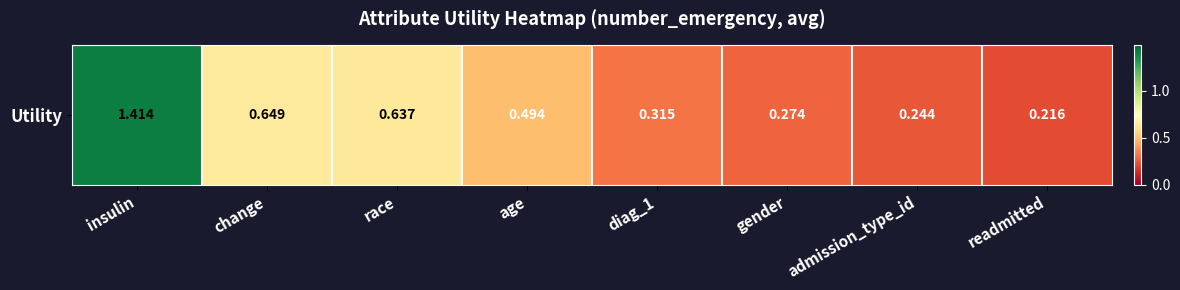

How many values are between 0 and 1?

7